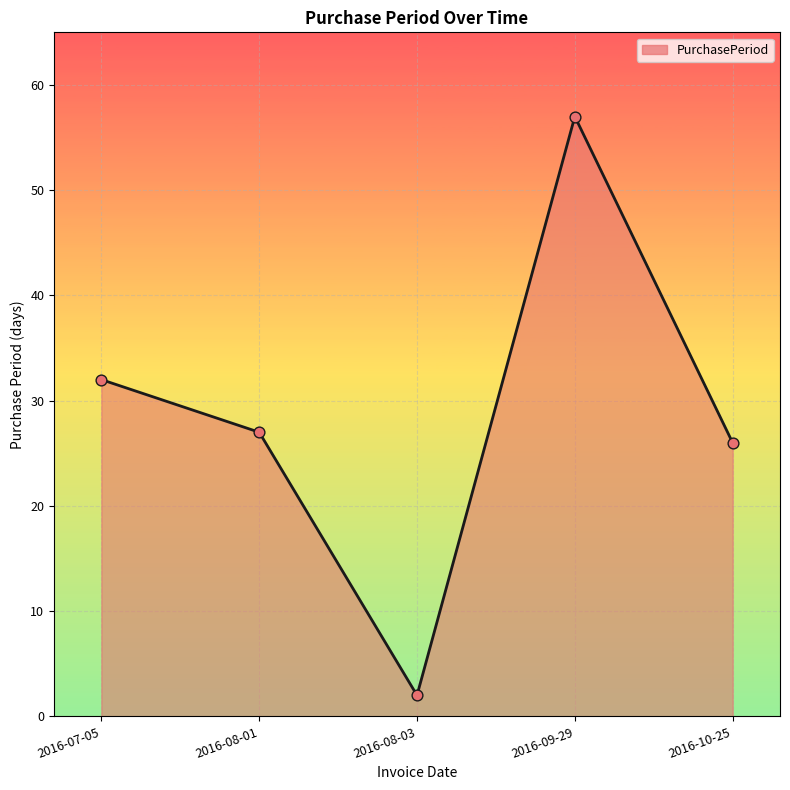

What is the change in value from 2016-08-03 to 2016-10-25?

+24